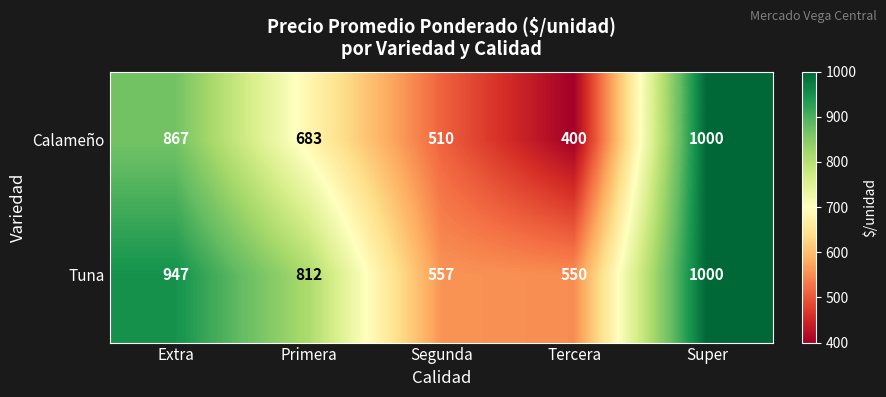

List the series in order of their overall mean, lowest first.

Calameño, Tuna